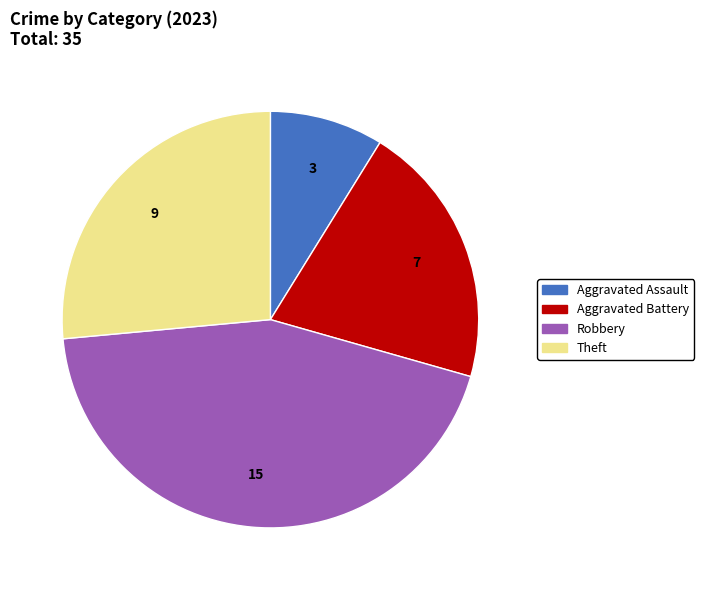

Combined, do Aggravated Assault and Aggravated Battery account for over 50%?

No